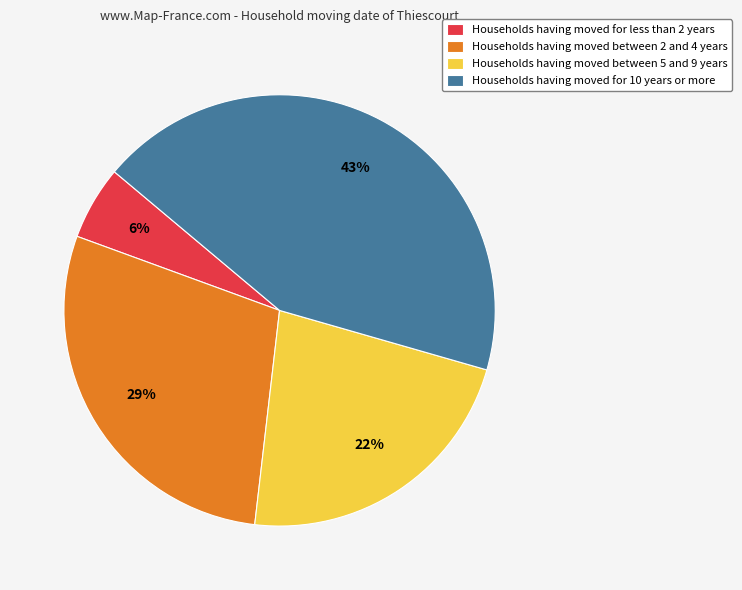

Is Households having moved between 5 and 9 years the majority of the pie?

No